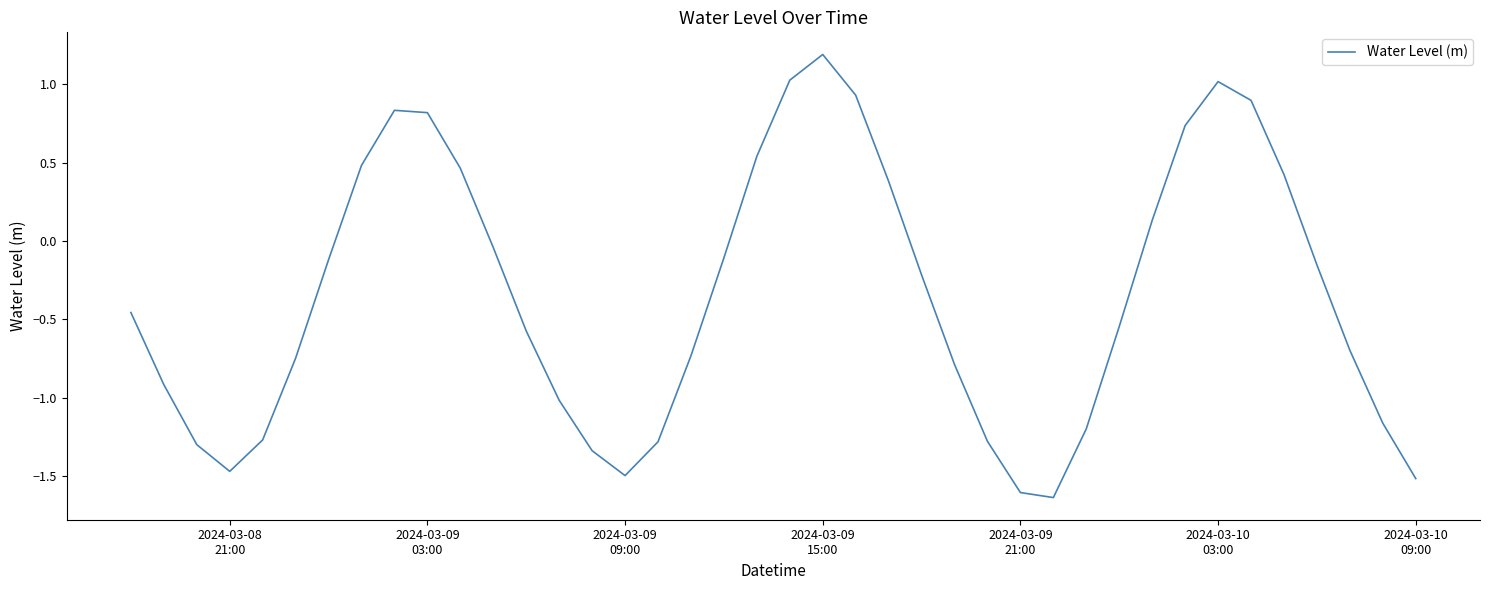

What is the maximum value shown in the chart?

1.2